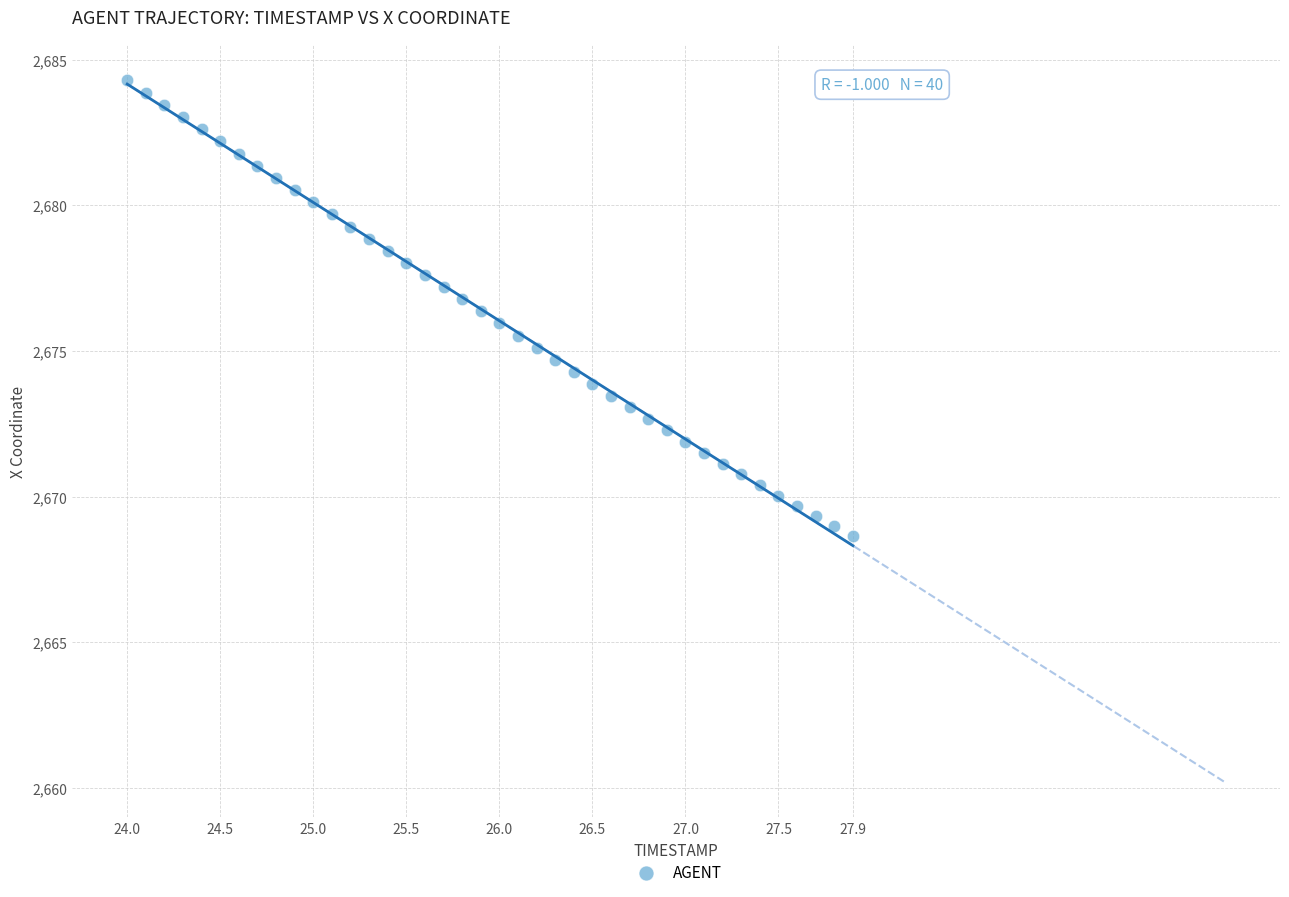

What is the range of X values (max minus min)?

3.9